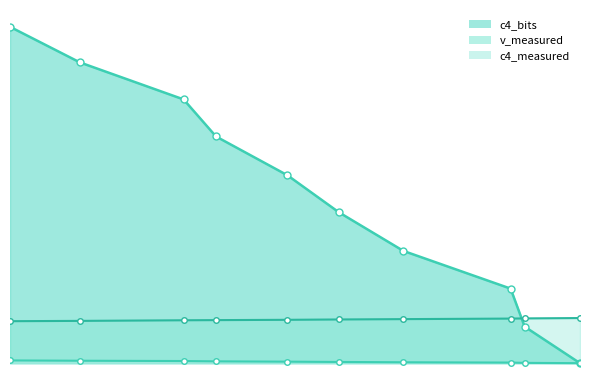

What is the difference between the c4_measured values at 299.1573 and 301.1573?

0.8